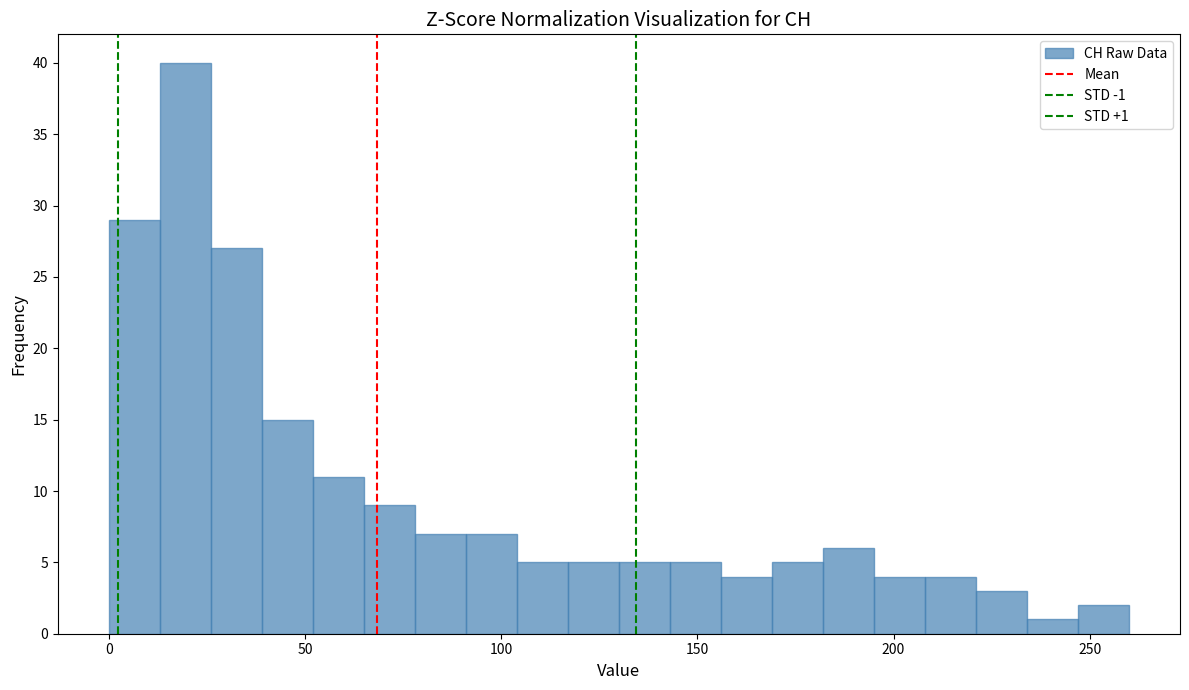

Around what value on the x-axis is the tallest bar? Give the approximate position of its centre, as read against the axis.

20